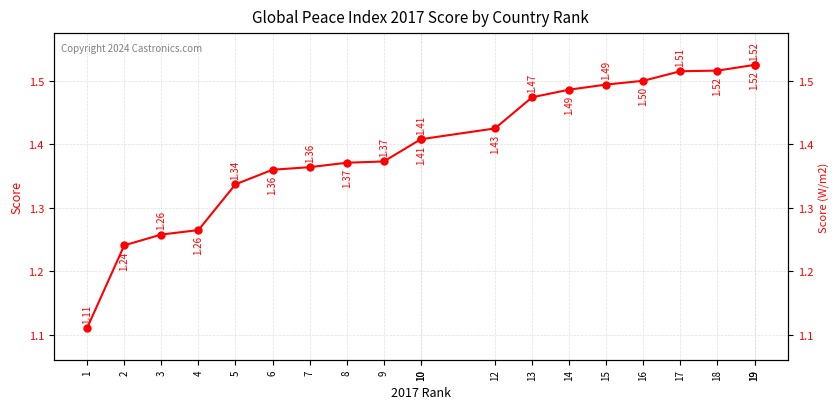

Where is the data nearest to the value 1?

1